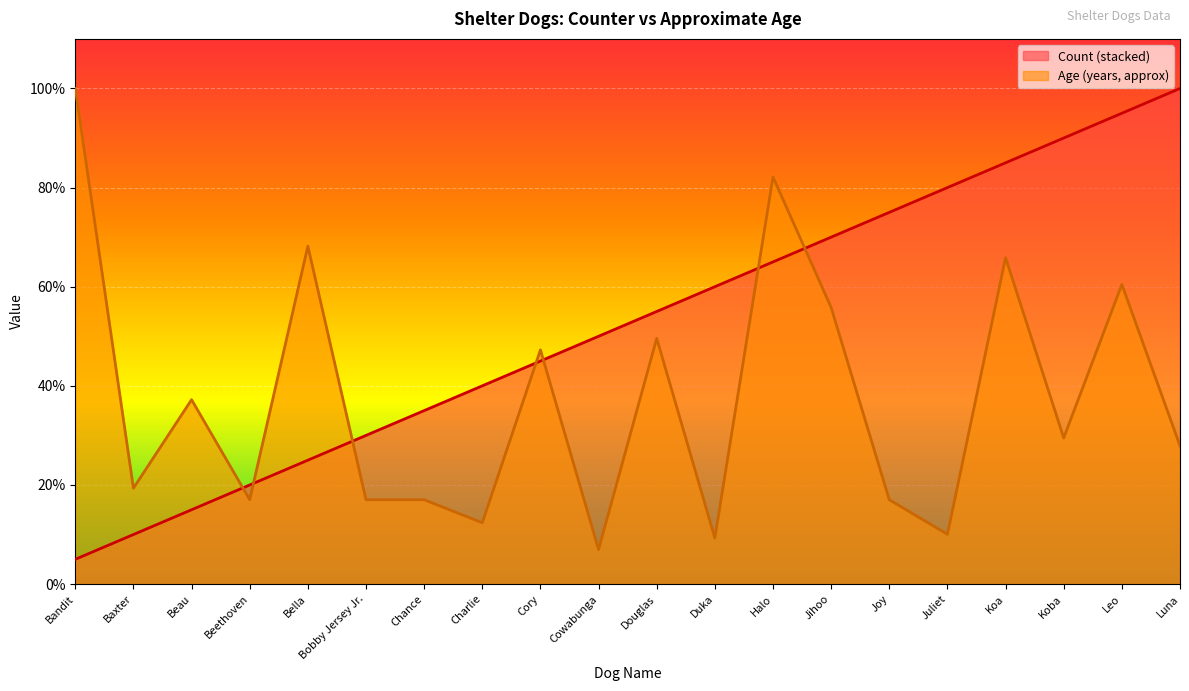

Which series changed the most between Beau and Beethoven?

Age (years, approx)